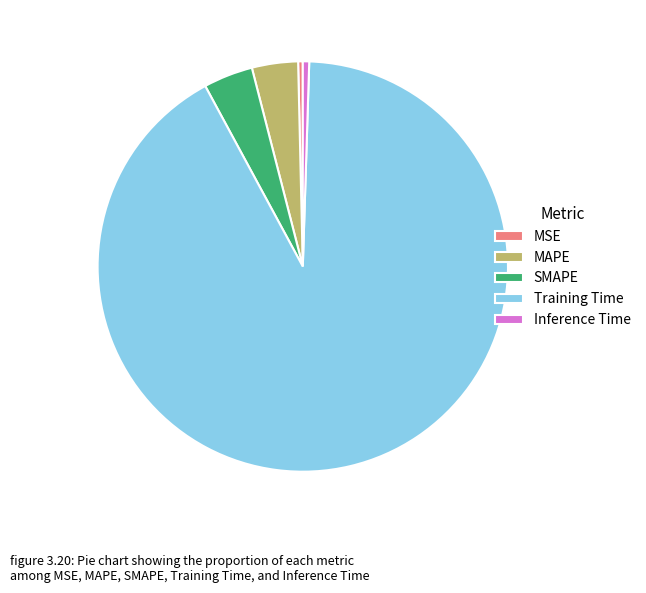

How many segments does this pie chart have?

5